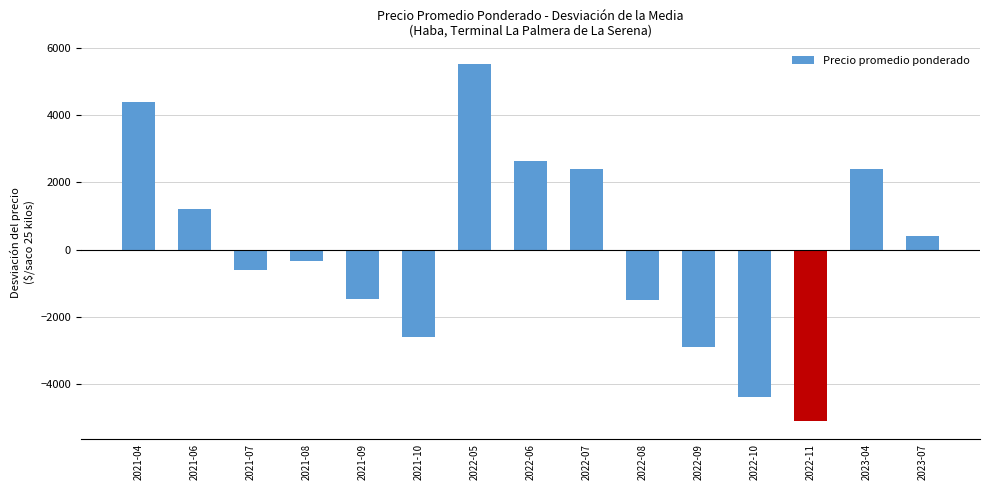

How many bars are there in total?

15